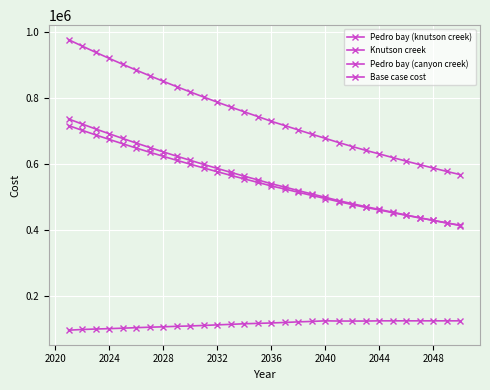

True or false: Pedro bay (knutson creek) has more than 1 interior local peaks.

False